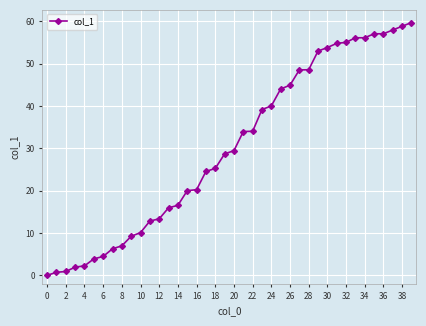

What is the sum of all values?

1206.9